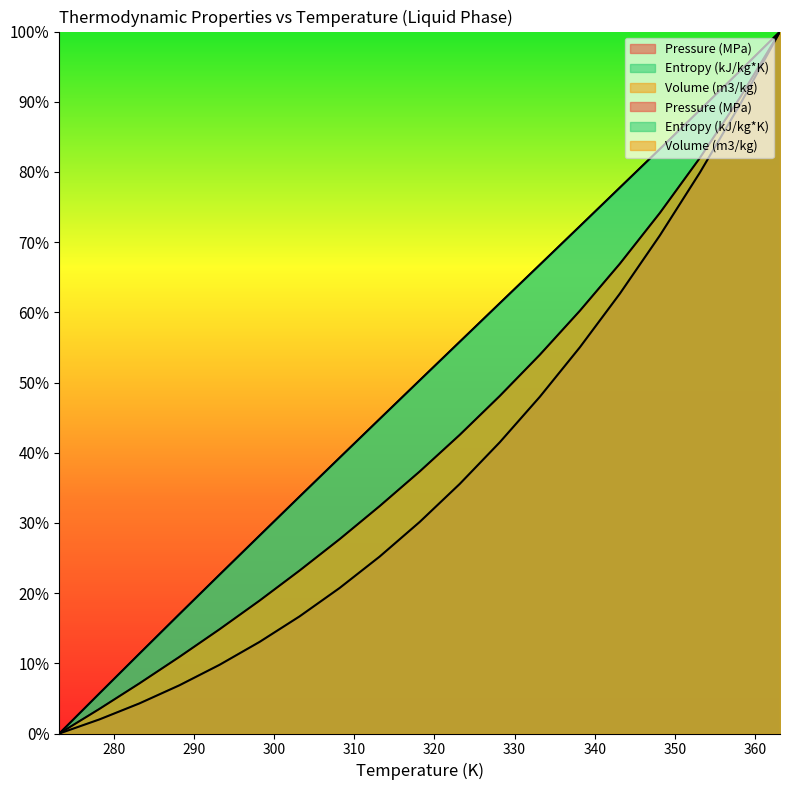

How many data points does each series have?

19